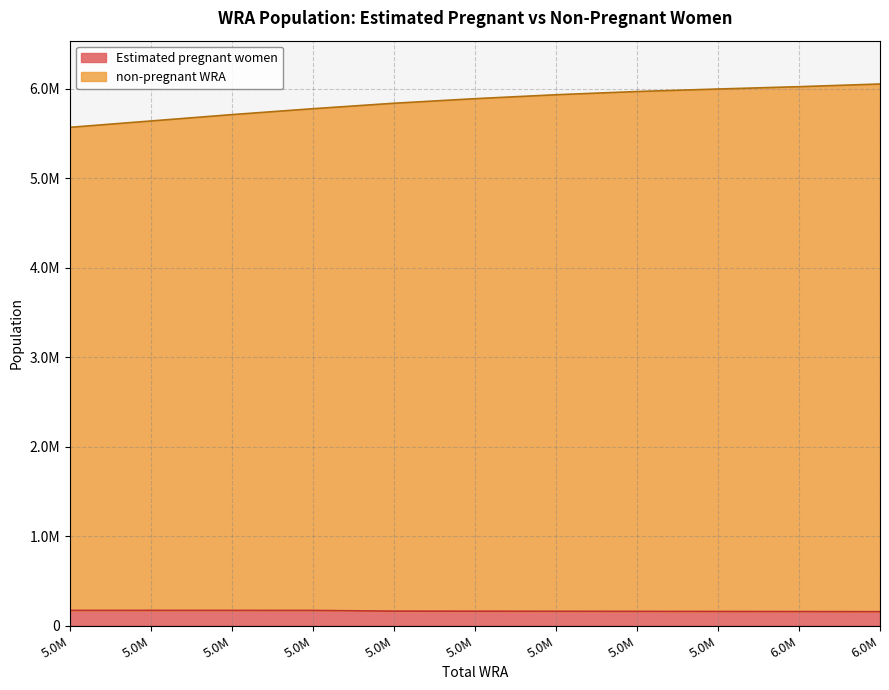

Which series has the largest range (max minus min)?

non-pregnant WRA